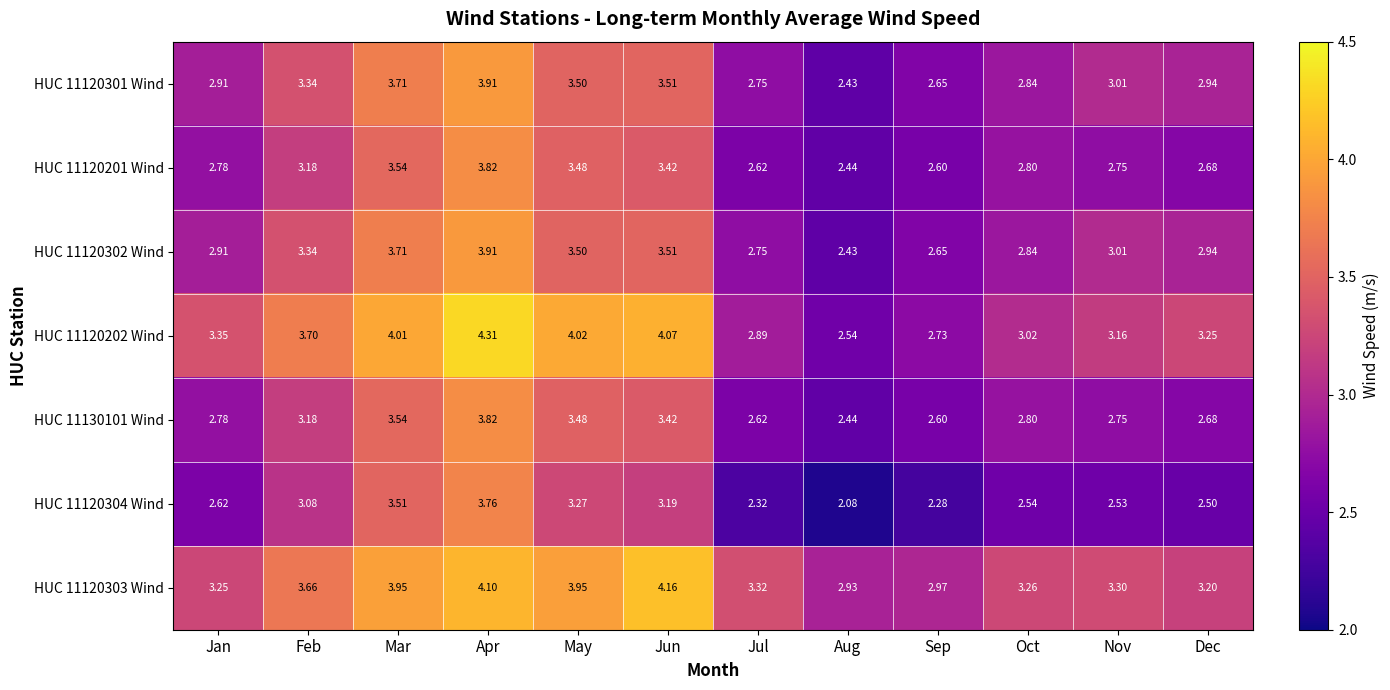

Which series has the largest range (max minus min)?

HUC 11120202 Wind